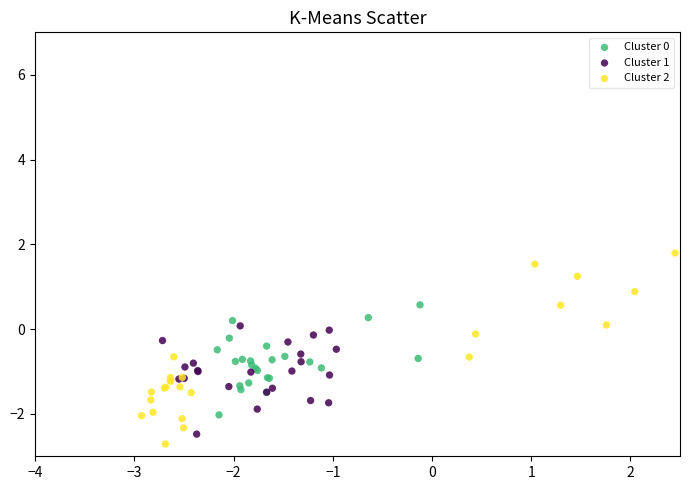

Which series has the largest Y range (max minus min)?

Cluster 2